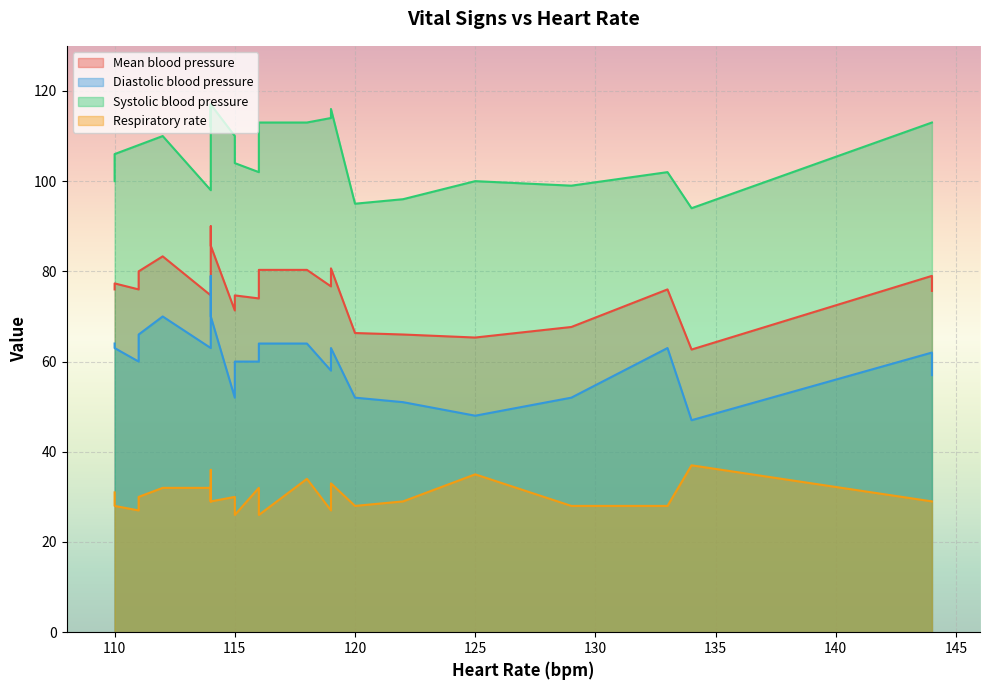

What is the minimum value shown in the chart?

26.0